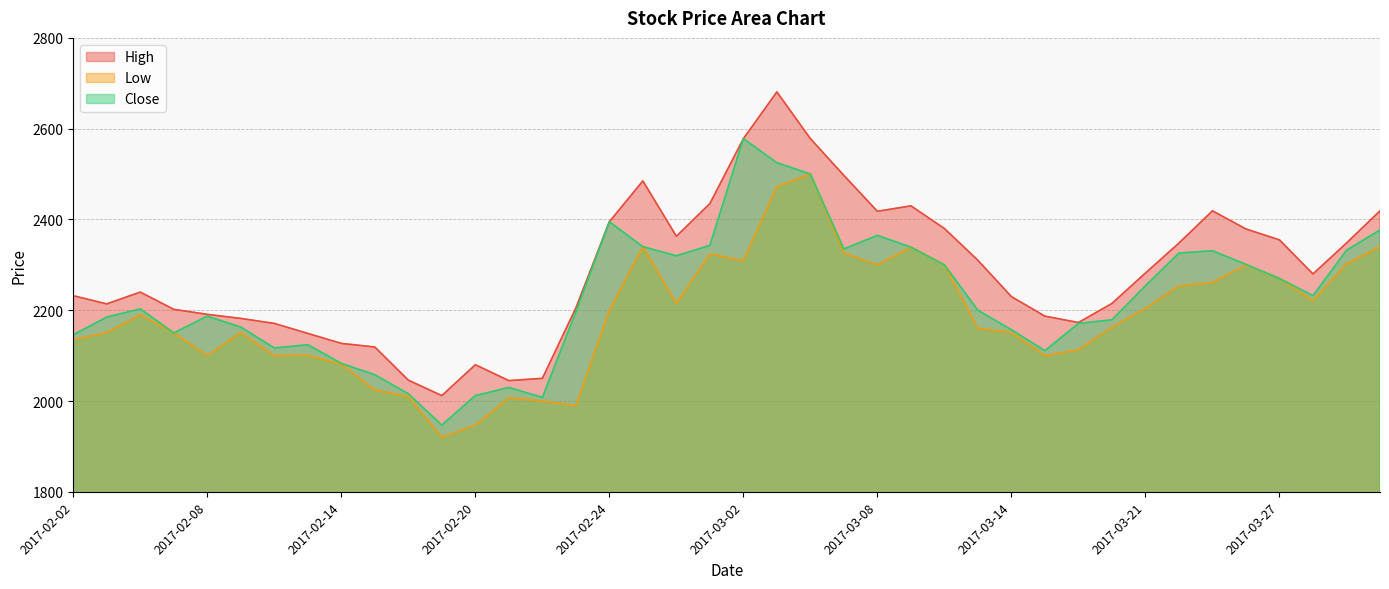

In Low, how many points are lower than both neighbors (excluding endpoints)?

9